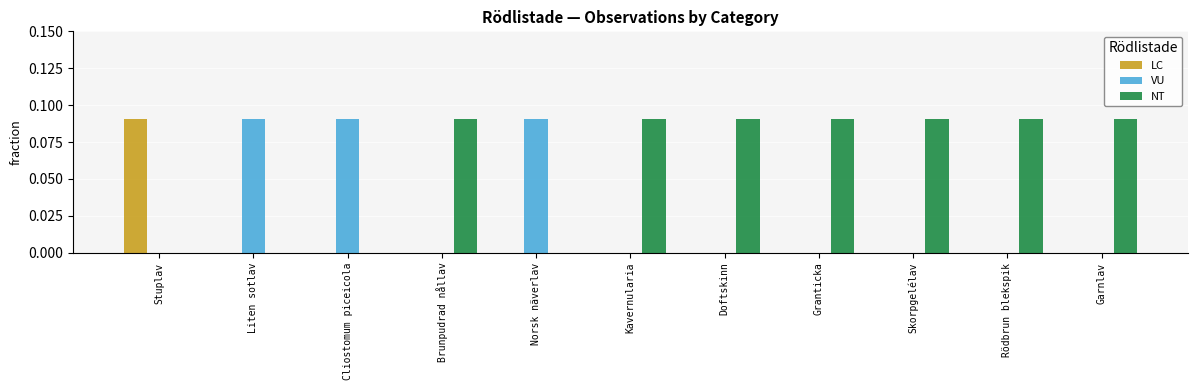

Does the chart contain stacked bars?

No